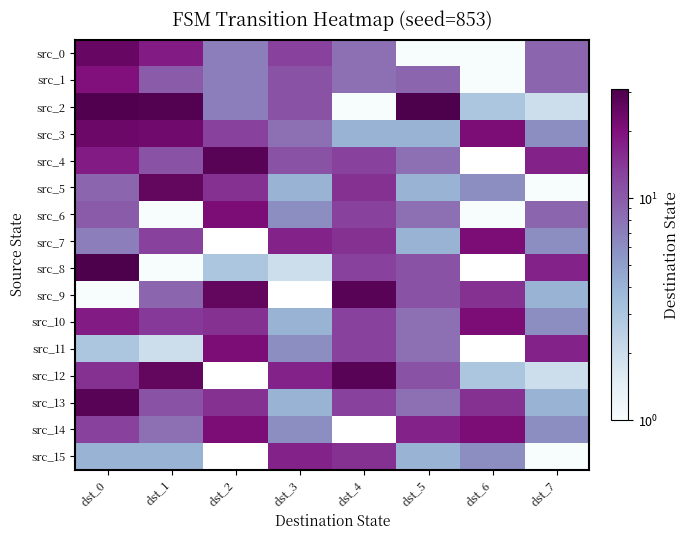

Which series has the largest total across all categories?

src_2